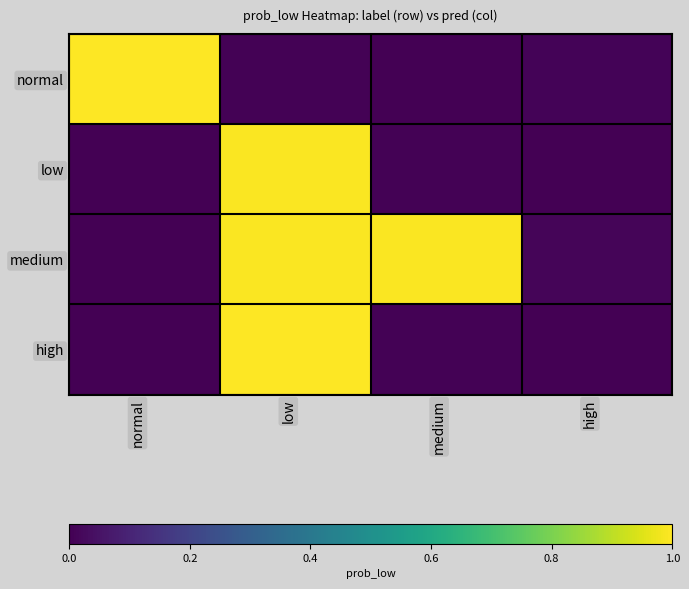

List the series in order of their peak value, highest first.

normal, high, low, medium